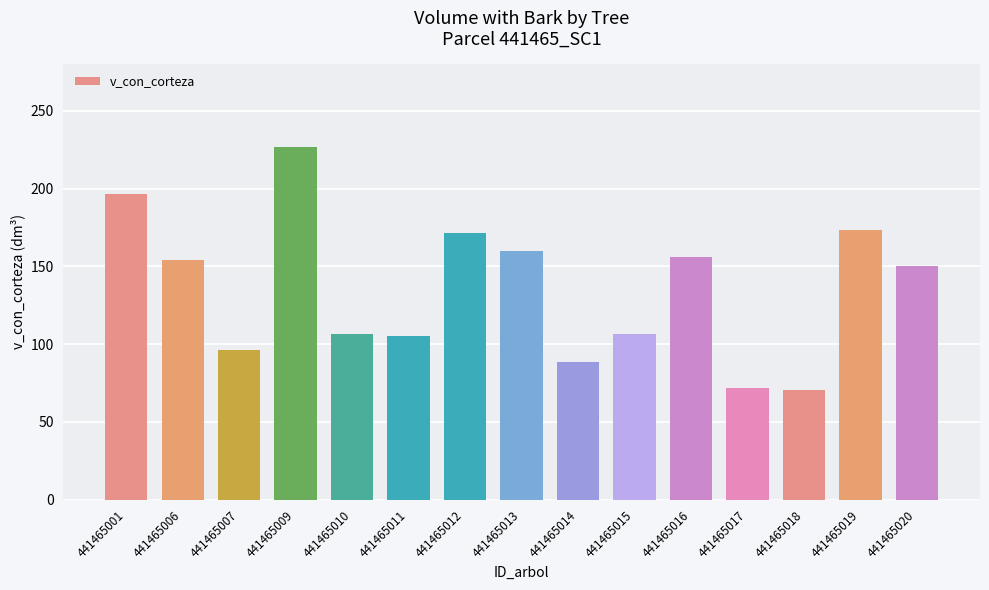

Reading right to left, what are all the values shown in this chart?

150.0	173.6	70.5	71.9	155.8	106.8	88.8	159.7	171.6	105.2	106.8	226.9	96.4	153.8	196.5